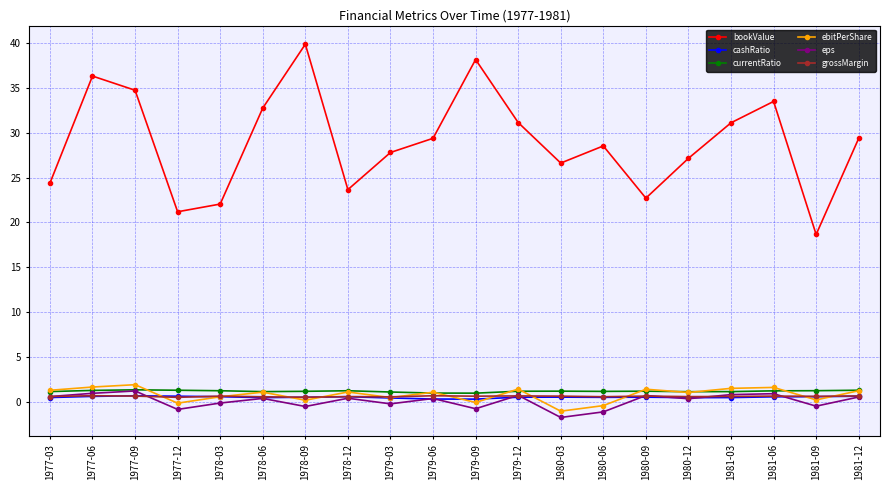

What is the difference between the highest and lowest values at 1979-12?

30.6